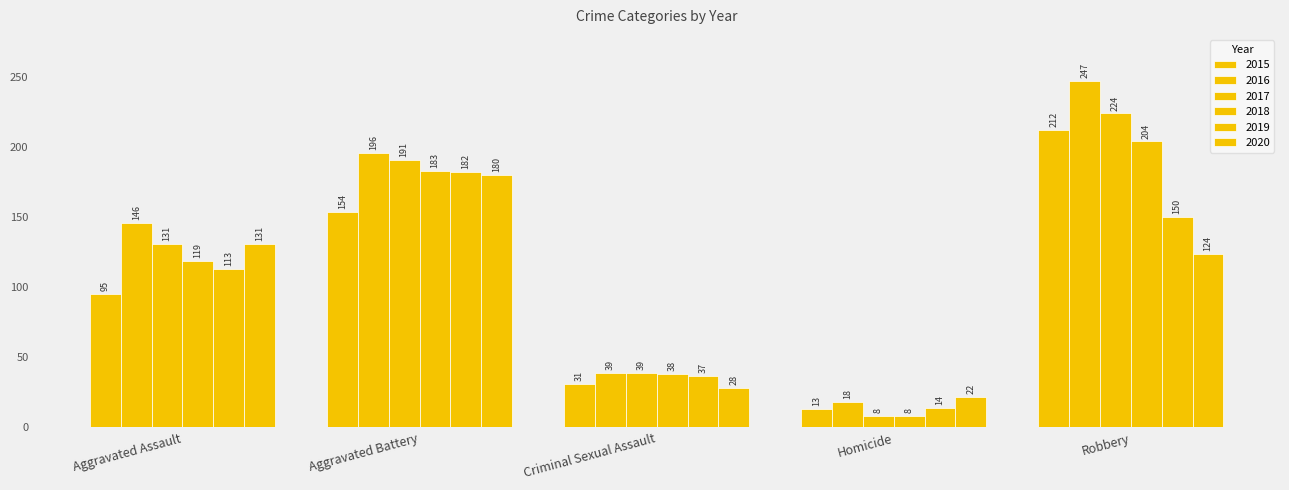

List the labels in order of 2020 value, smallest first.

Homicide, Criminal Sexual Assault, Robbery, Aggravated Assault, Aggravated Battery